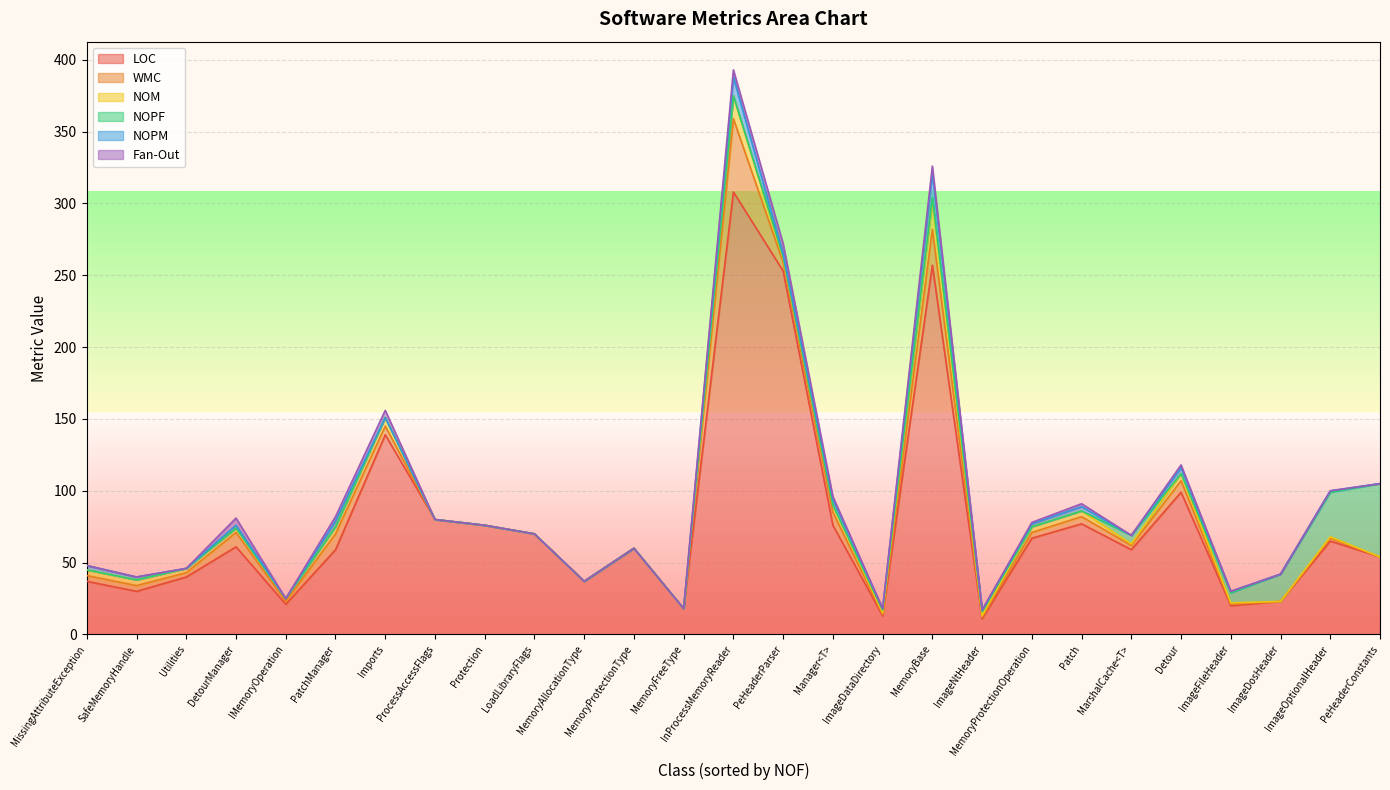

The NOPM series shows 0 at Imports. True or false?

True